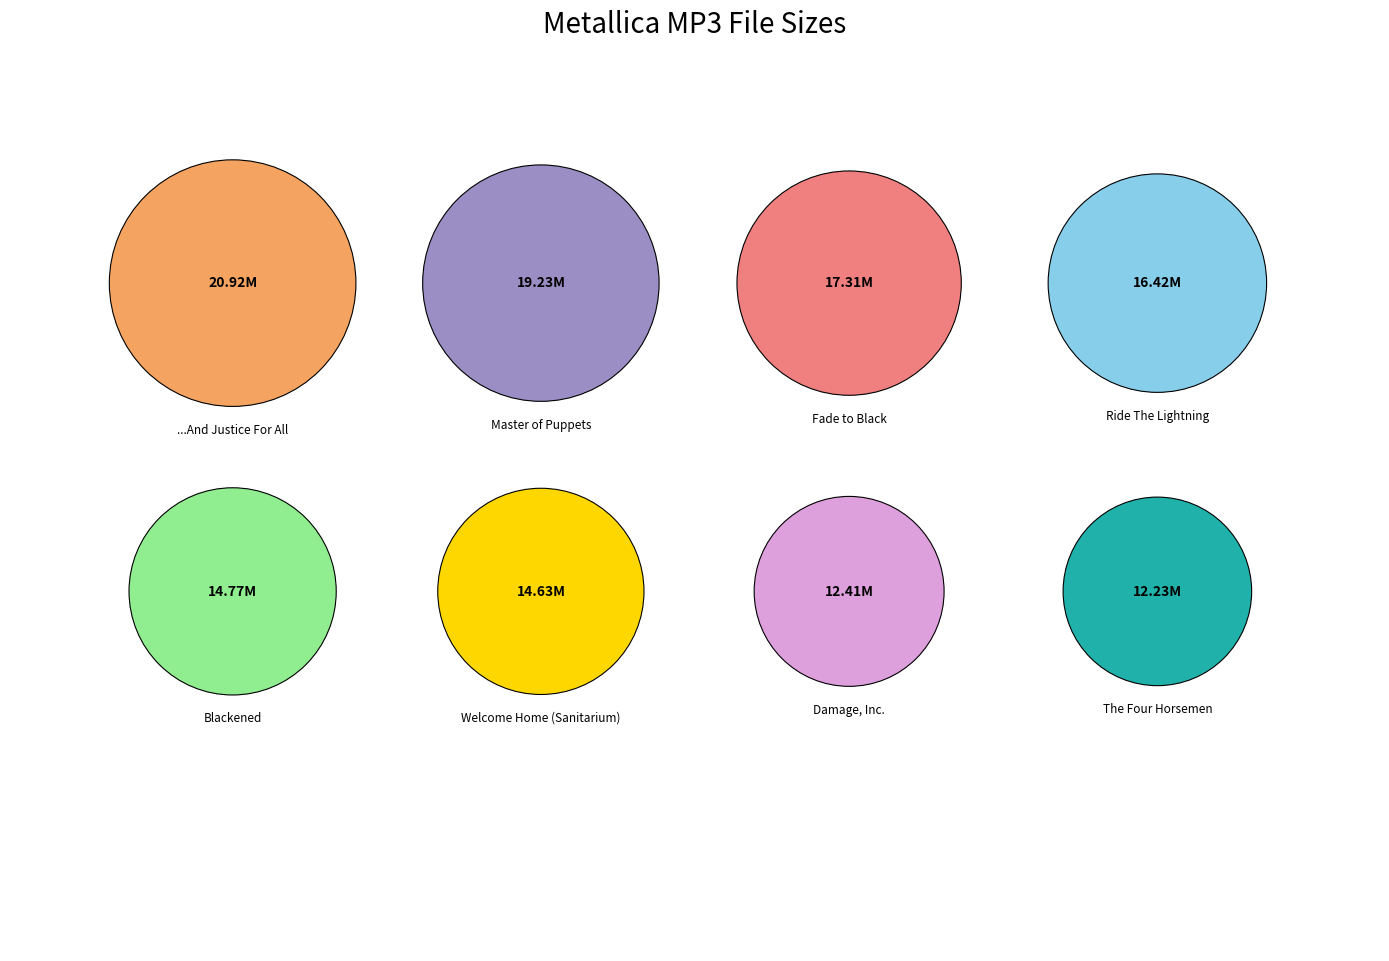

What is the smallest slice in the pie chart?

[03] The four Horsemen.mp3